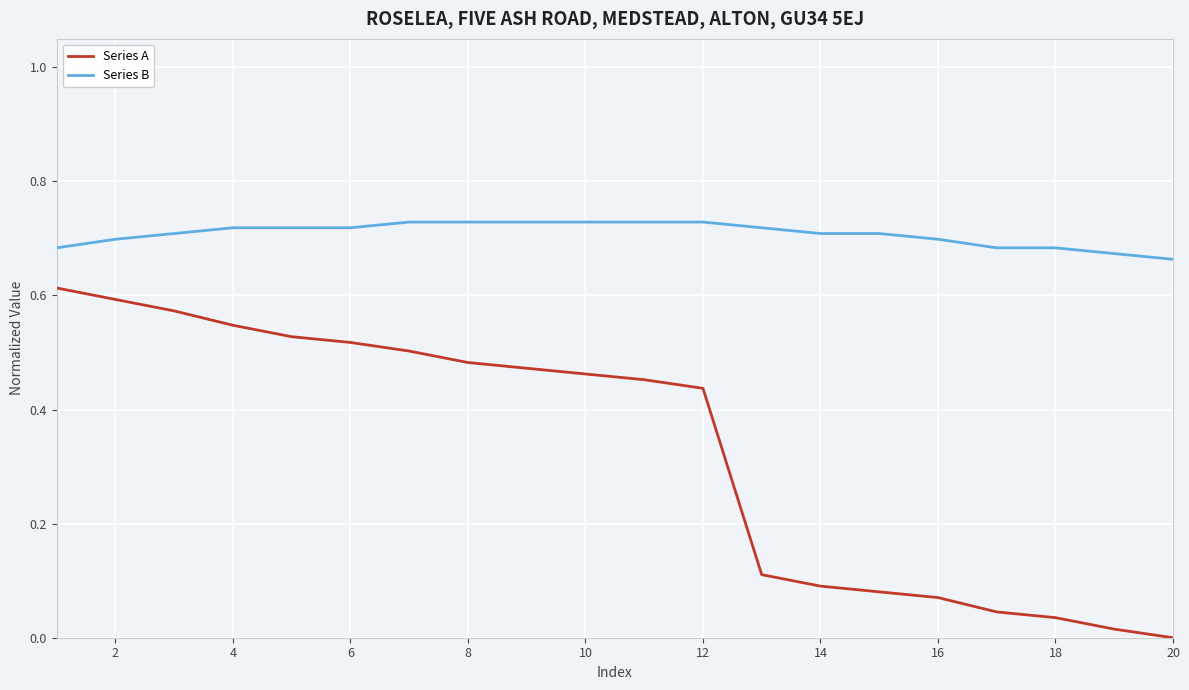

Which series has the largest range (max minus min)?

Series A